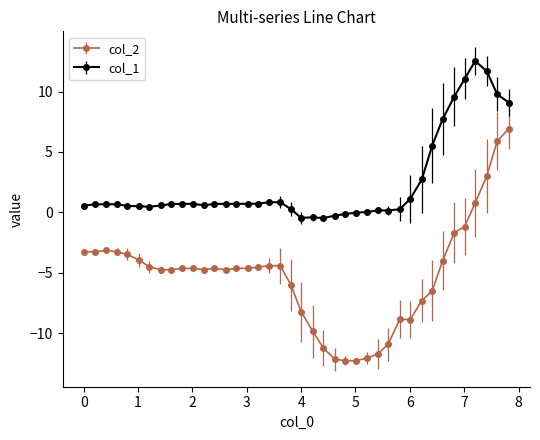

Rank the series by their average value, from lowest to highest.

col_2, col_1